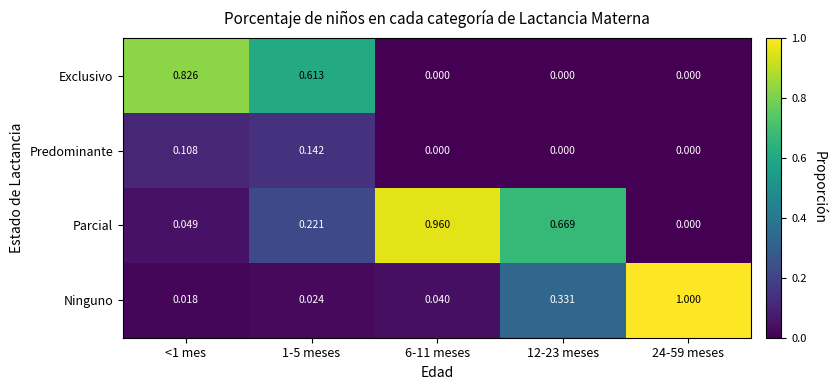

Rank the series by their maximum value, from highest to lowest.

Ninguno, Parcial, Exclusivo, Predominante